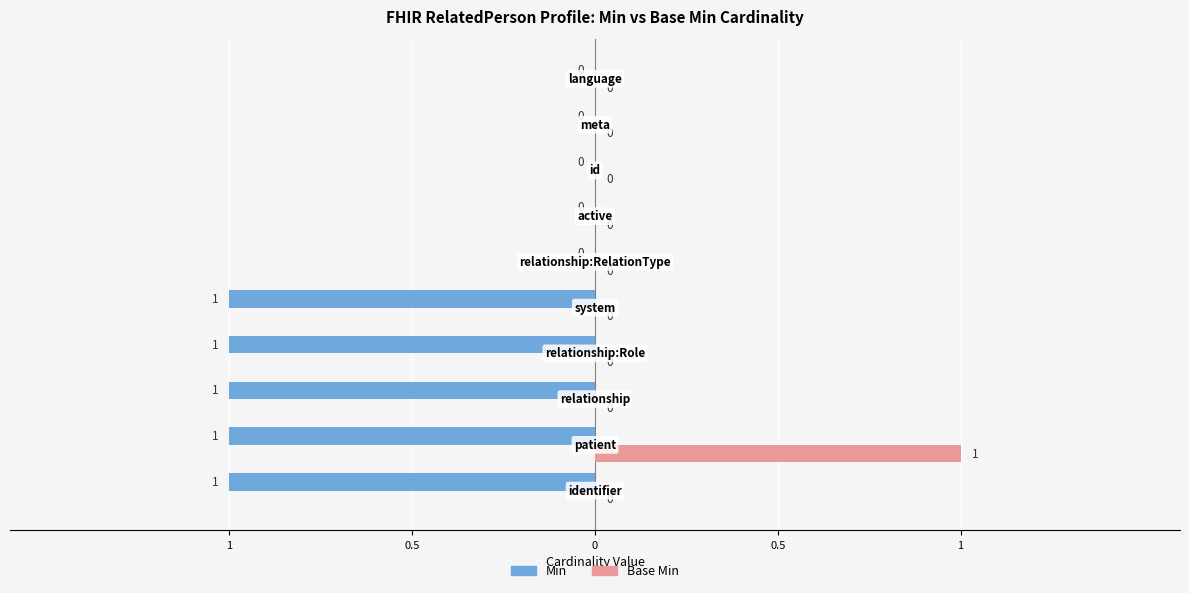

What are all the series names shown in the legend?

Min, Base Min